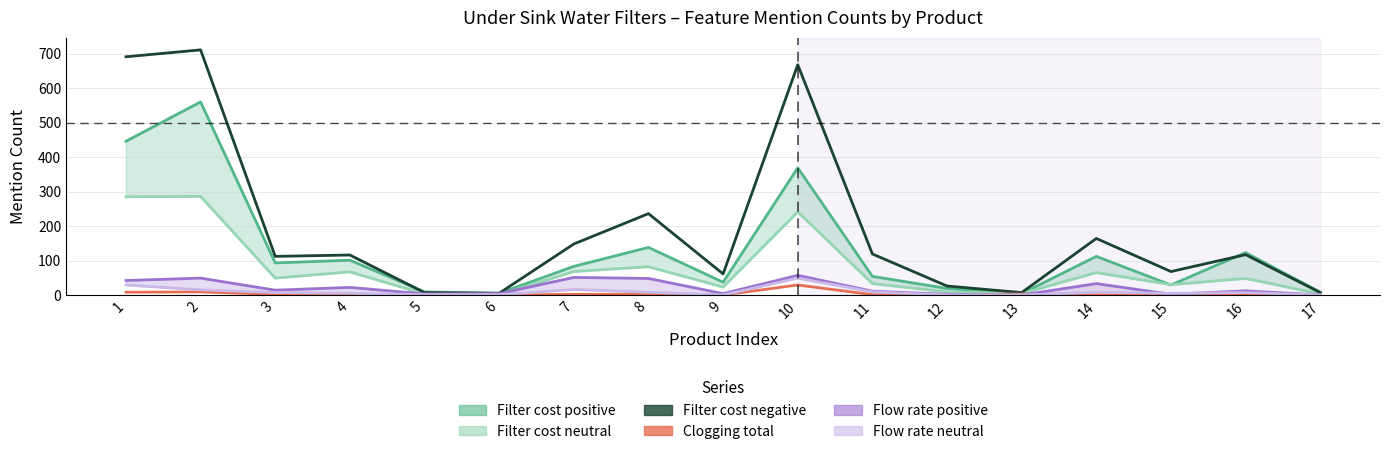

Reading left to right, list all the values displayed in this chart.

Filter cost positive: 1=446	2=560	3=93	4=101	5=9	6=5	7=83	8=138	9=37	10=369	11=54	12=19	13=4	14=112	15=29	16=123	17=8
Filter cost neutral: 1=285	2=286	3=49	4=67	5=3	6=0	7=68	8=82	9=23	10=241	11=33	12=9	13=4	14=65	15=30	16=48	17=3
Filter cost negative: 1=691	2=711	3=112	4=116	5=7	6=5	7=148	8=236	9=61	10=668	11=119	12=26	13=7	14=164	15=68	16=117	17=7
Clogging total: 1=8	2=9	3=2	4=1	5=0	6=0	7=2	8=2	9=0	10=29	11=1	12=0	13=3	14=1	15=0	16=0	17=0
Flow rate positive: 1=42	2=49	3=14	4=22	5=3	6=4	7=51	8=48	9=4	10=57	11=11	12=2	13=0	14=33	15=2	16=12	17=0
Flow rate neutral: 1=29	2=15	3=7	4=5	5=1	6=1	7=16	8=8	9=0	10=49	11=9	12=0	13=0	14=8	15=5	16=7	17=0